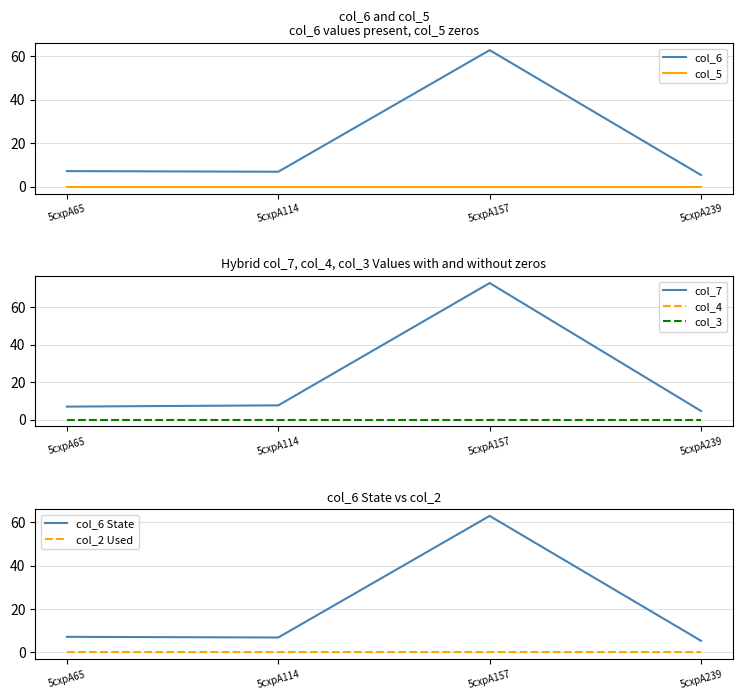

True or false: col_5 and col_4 intersect in this chart.

False